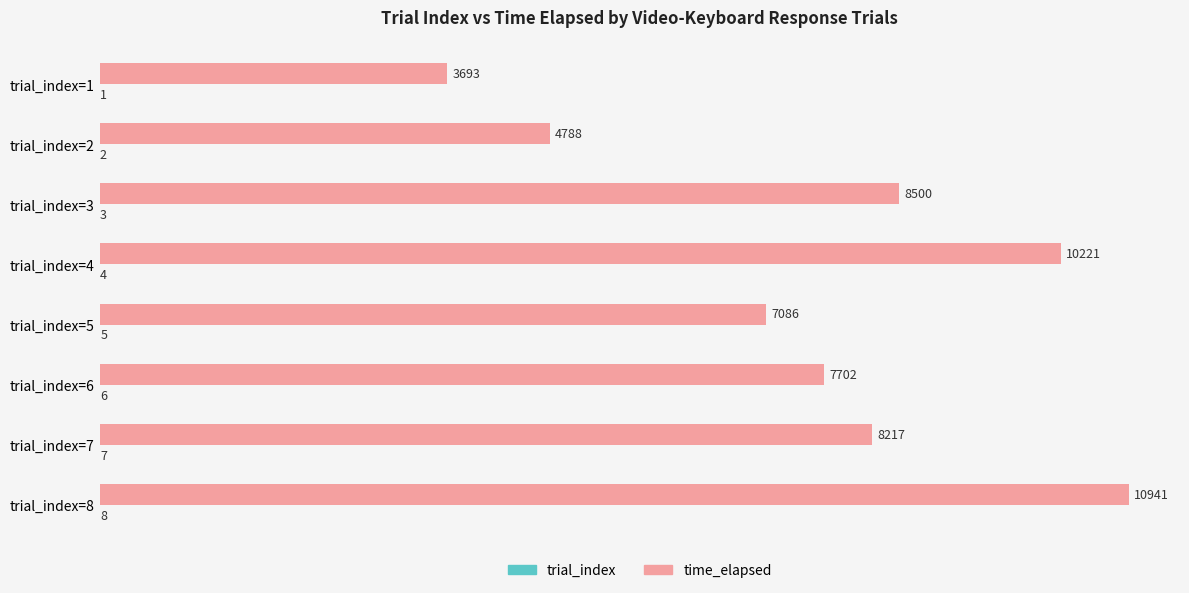

Which series has the widest spread of values?

time_elapsed